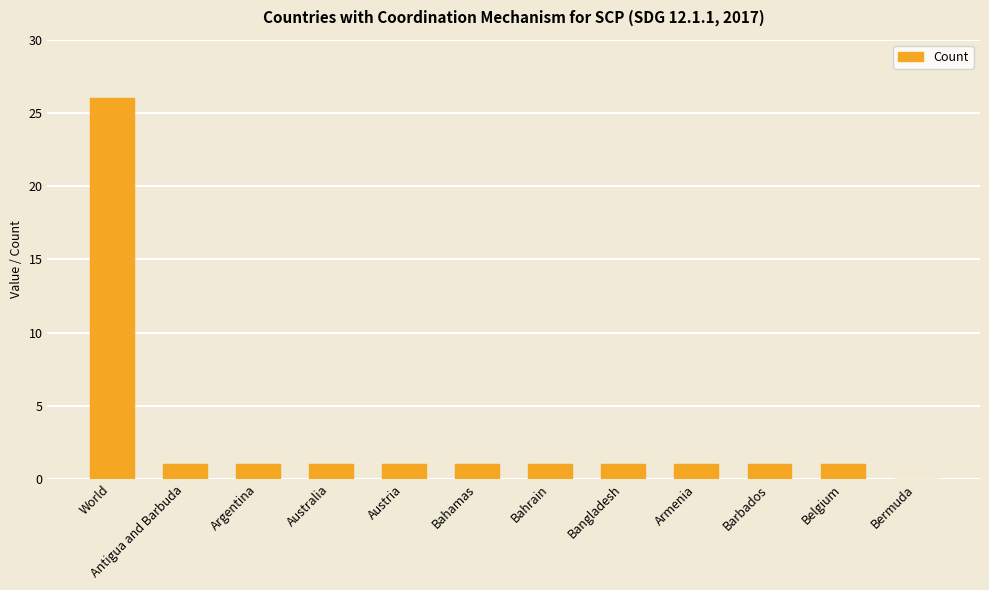

Where does the data first go above 1?

World